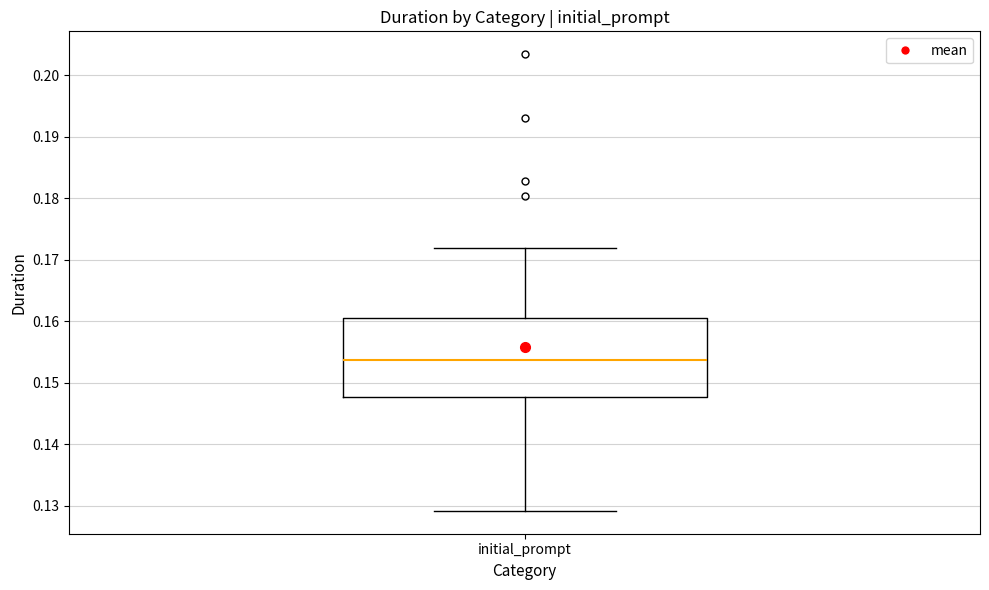

Where is the upper edge of the box for initial_prompt on the y-axis? The values are not printed on the chart, so give them approximately, as read against the axis.

0.161